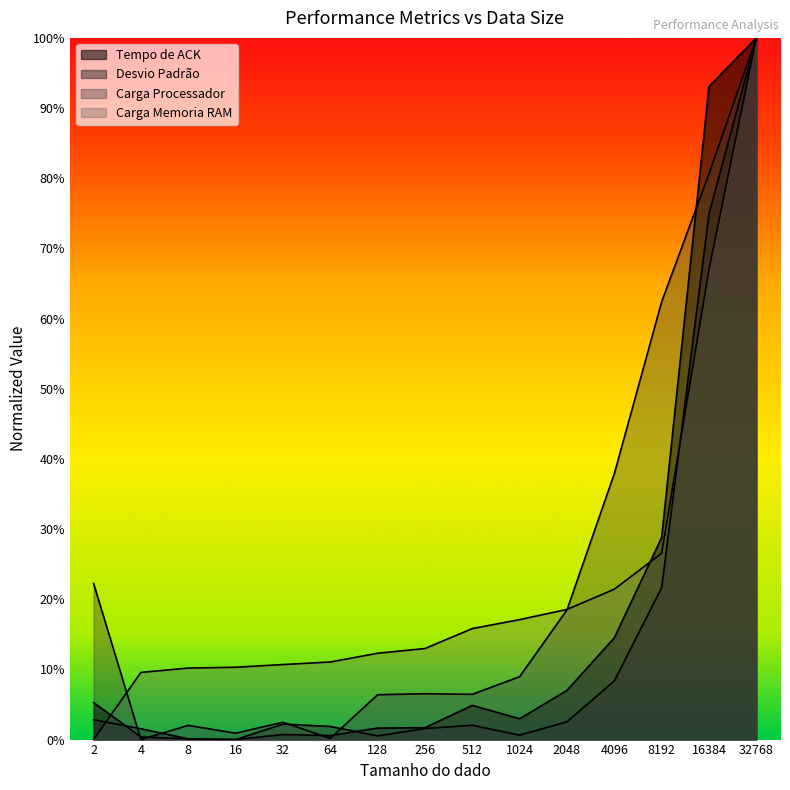

Between 128 and 8192, which series saw the biggest shift?

Carga Processador